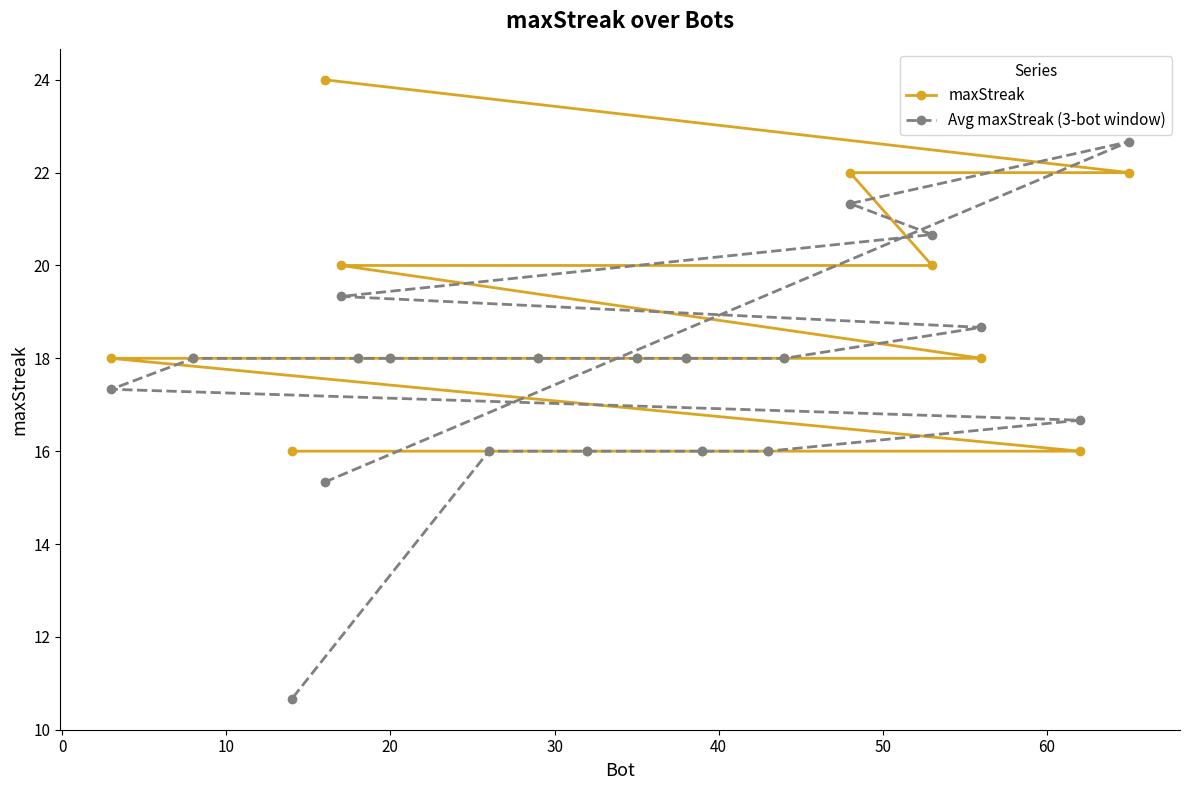

How many data points in Avg maxStreak (3-bot window) are less than 18?

8